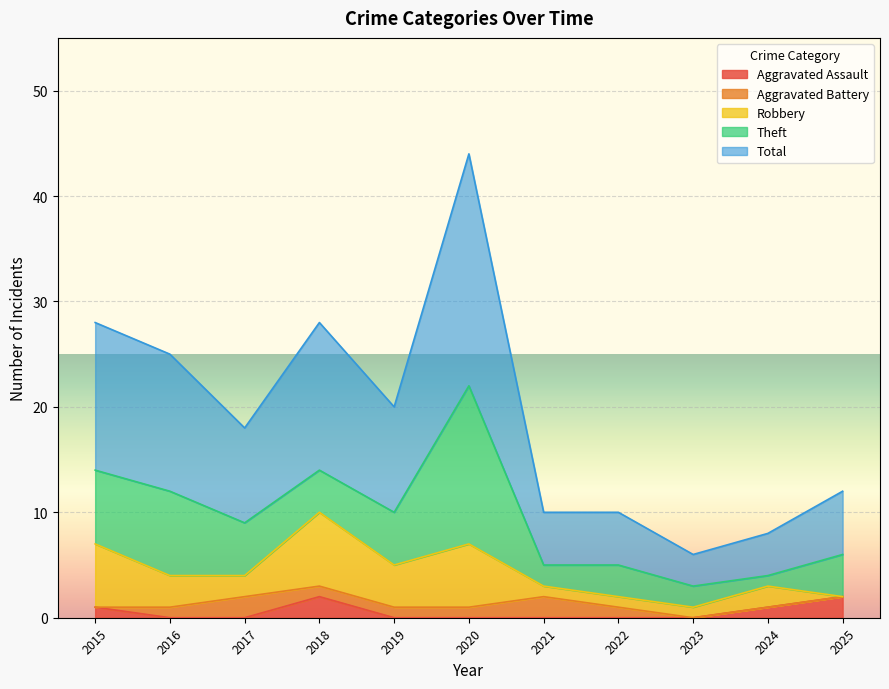

How many interior local peaks does the Theft series have?

3